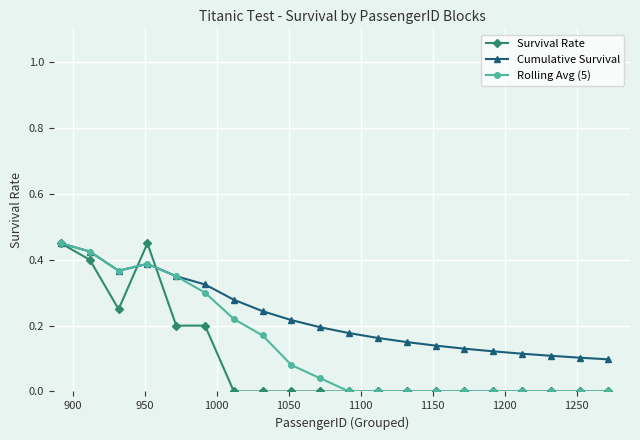

Rank the series by their average value, from highest to lowest.

Cumulative Survival, Rolling Avg (5), Survival Rate